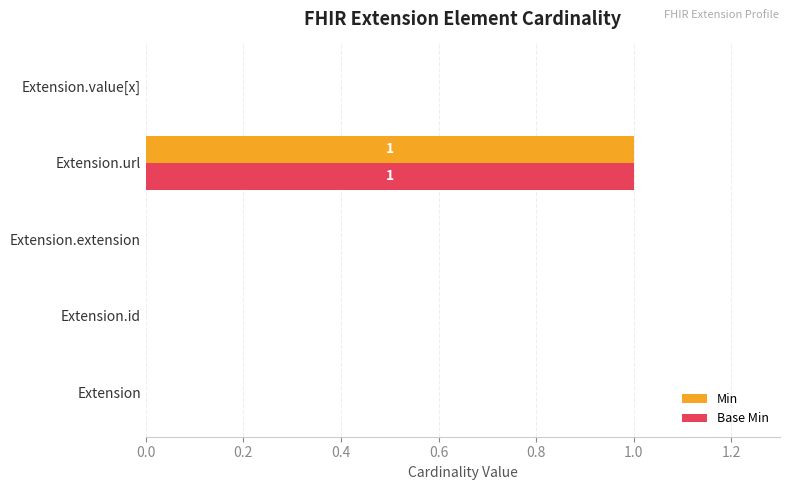

Count the number of data series in this chart.

2